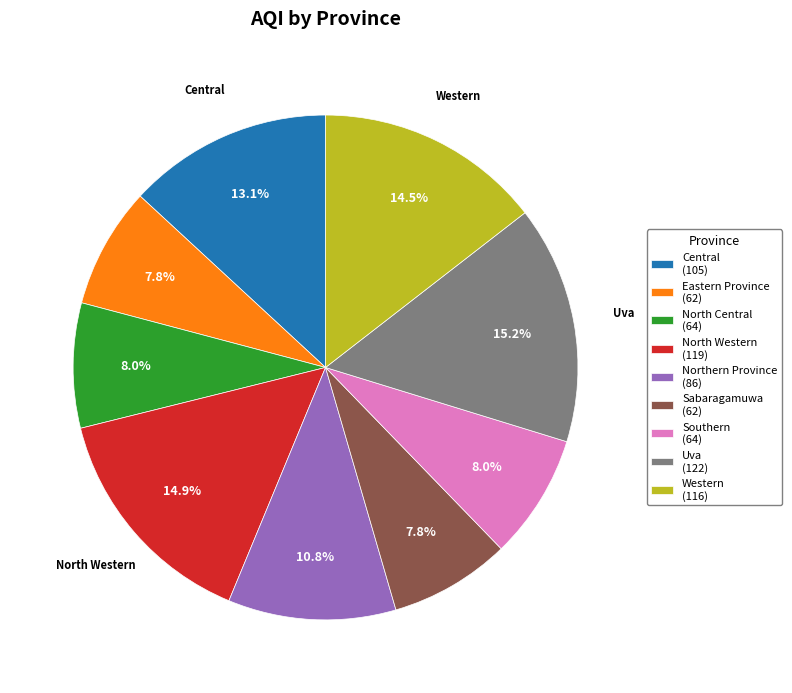

Is there a majority slice in this chart?

No